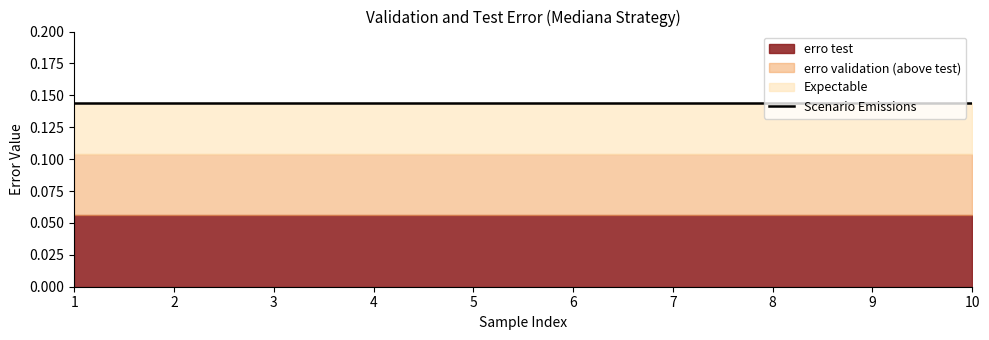

True or false: erro test and erro validation cross at least once.

False